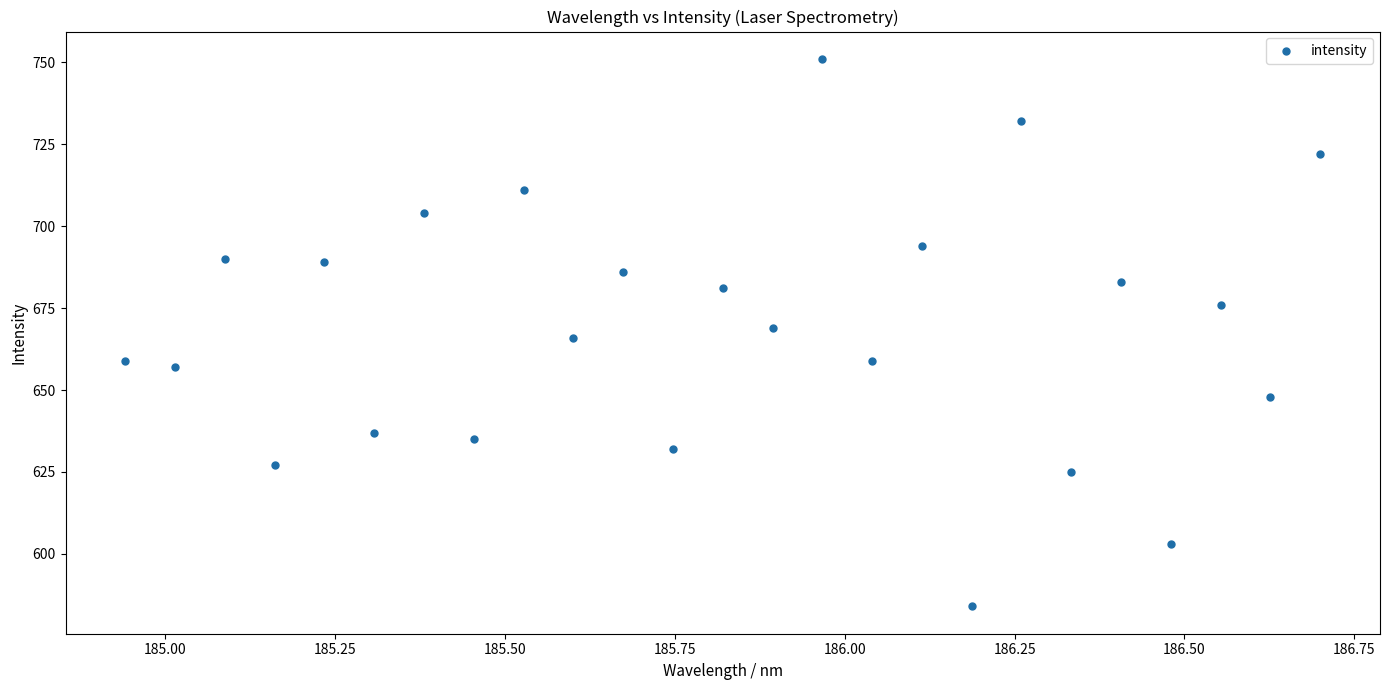

What is the range of Y values (max minus min)?

167